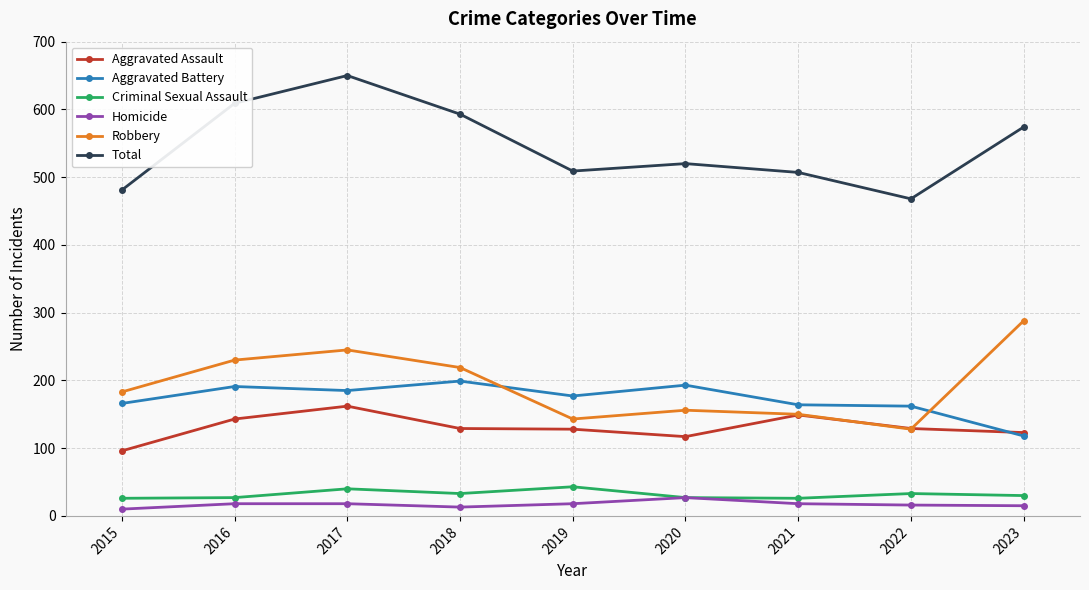

Between 2015 and 2022, which series saw the biggest shift?

Robbery